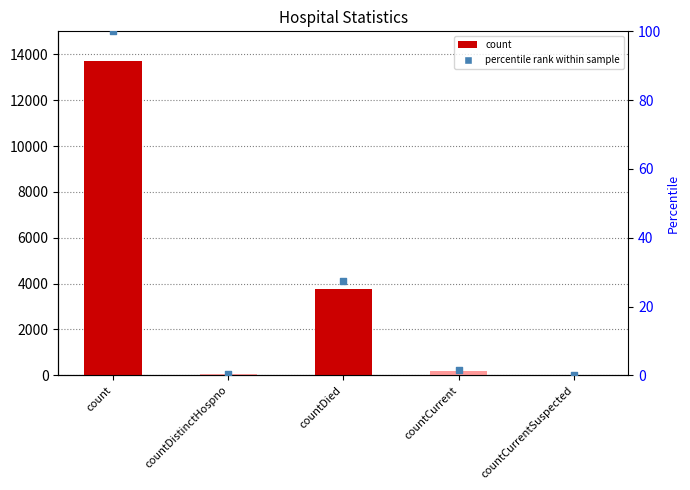

Which series contains the highest Y value?

values